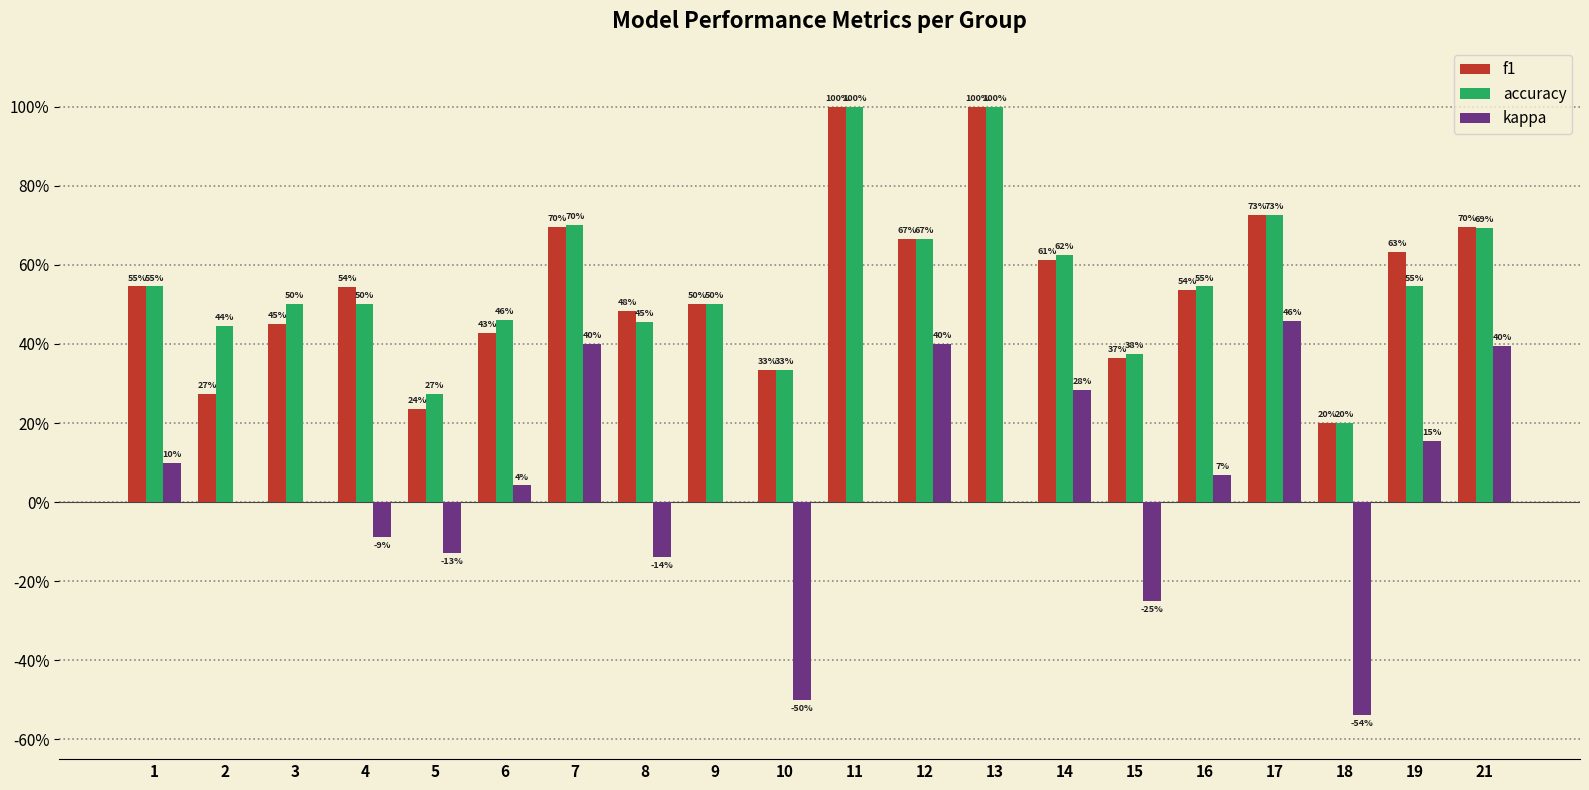

What are all the series names shown in the legend?

f1, accuracy, kappa